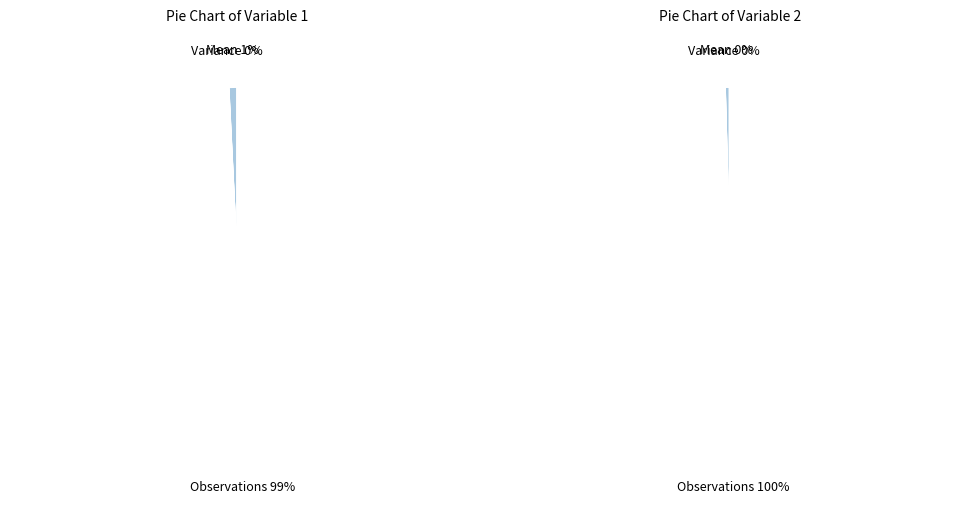

Is Mean the majority of the pie?

No